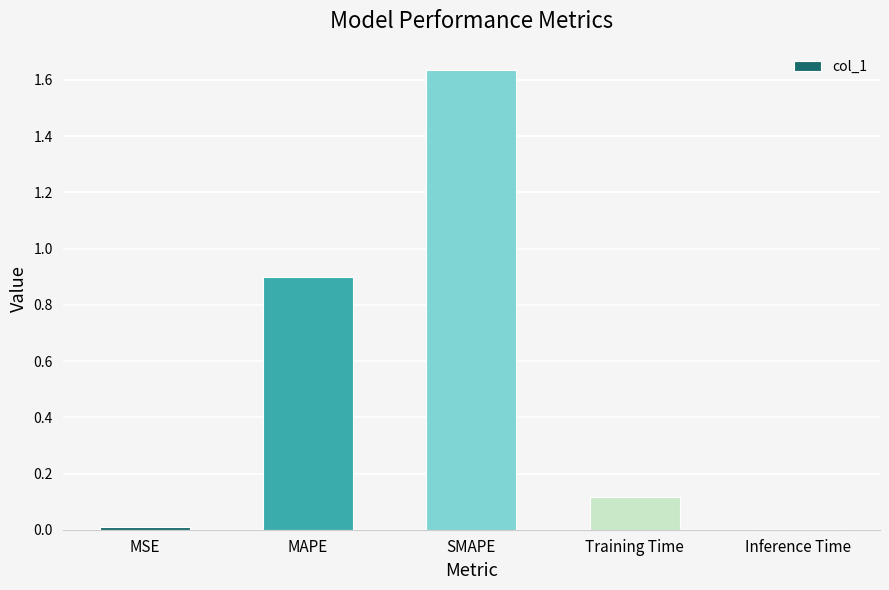

True or false: the data shows 0.2 at Training Time.

False